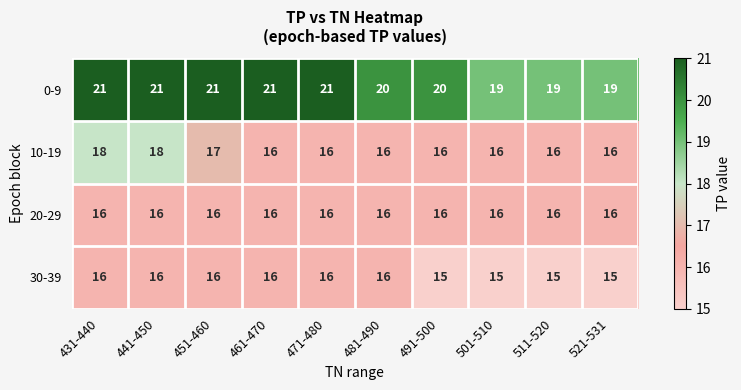

The value of 20-29 at 461-470 is 16. True or false?

True